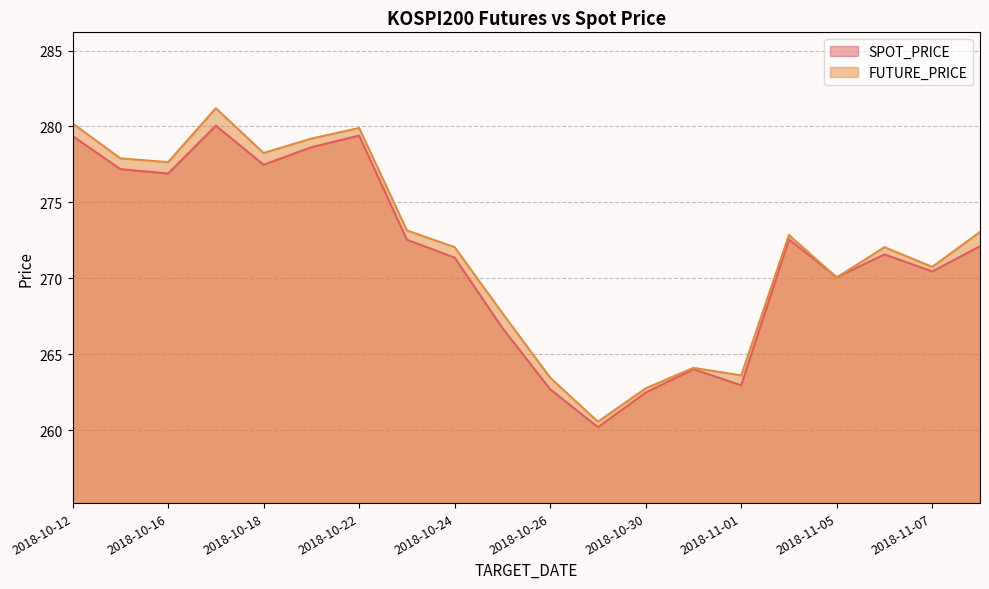

How many lines are shown in the chart?

2